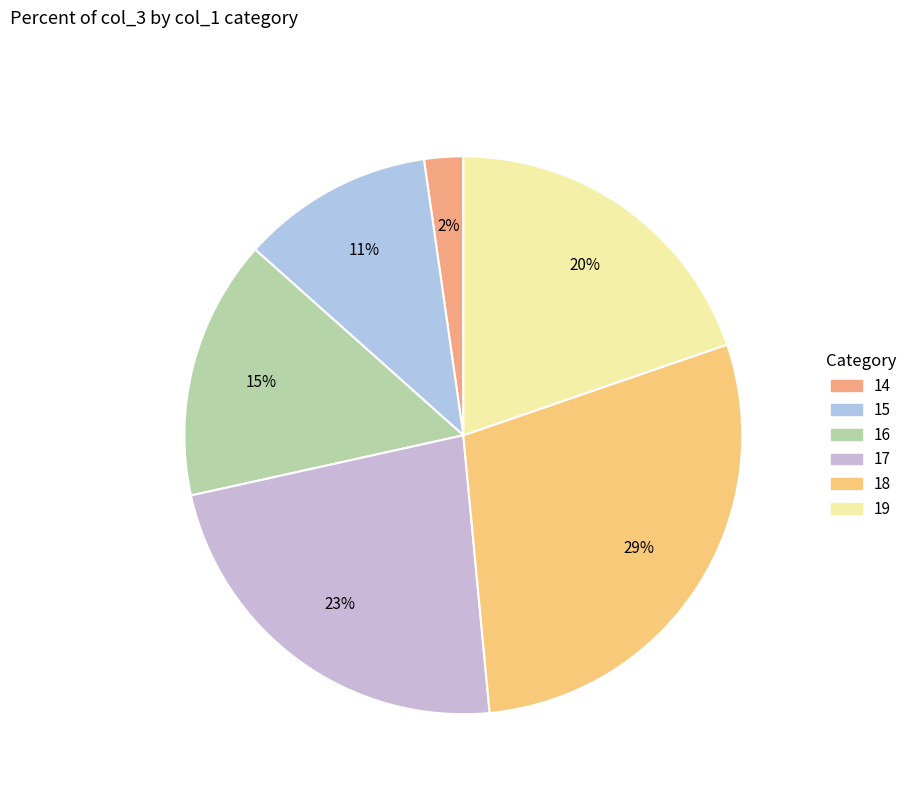

Count the number of slices in the pie.

6